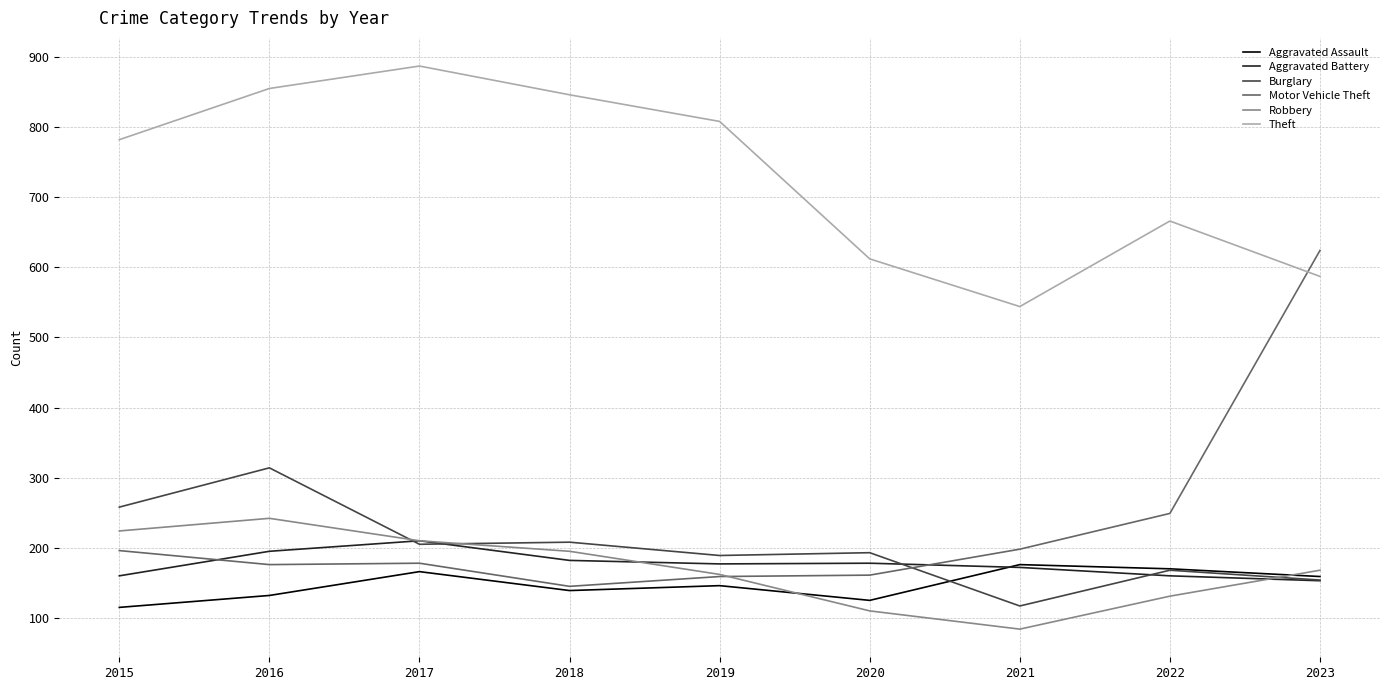

In Aggravated Battery, how many points are higher than both neighbors (excluding endpoints)?

2